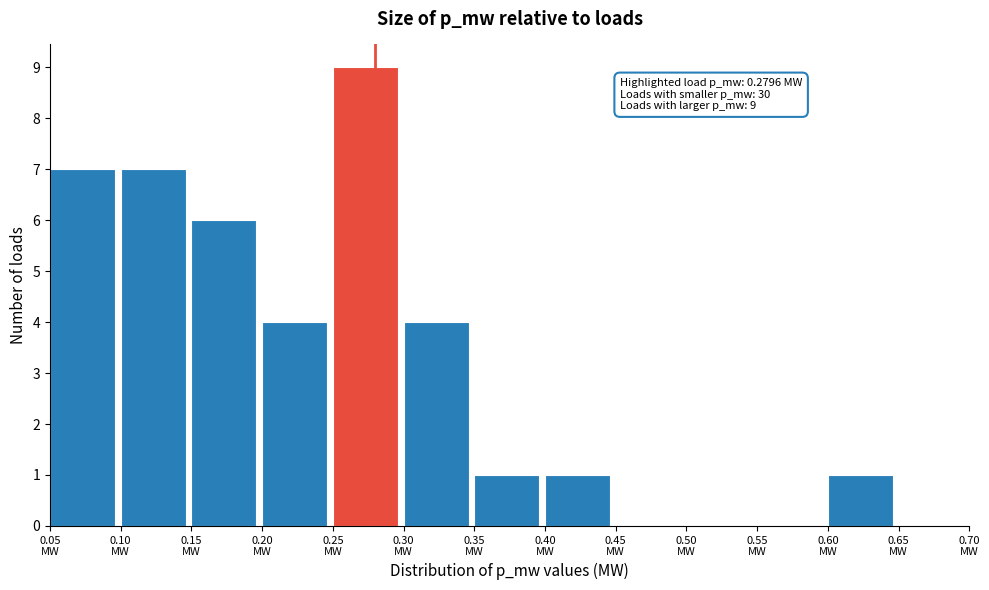

Over which range of the x-axis is the bar tallest?

0.25 to 0.30